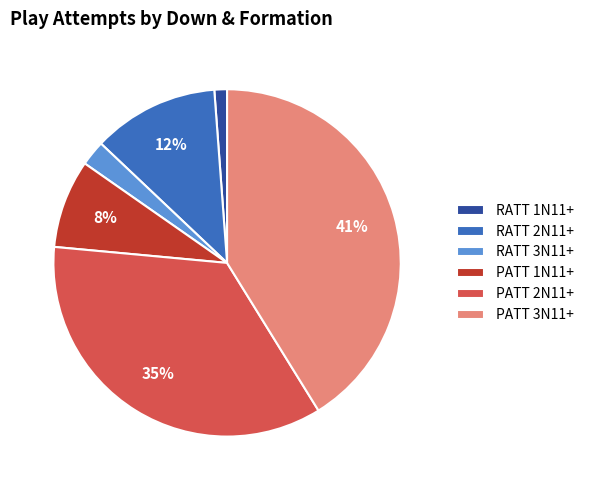

Does any single category account for the majority?

No